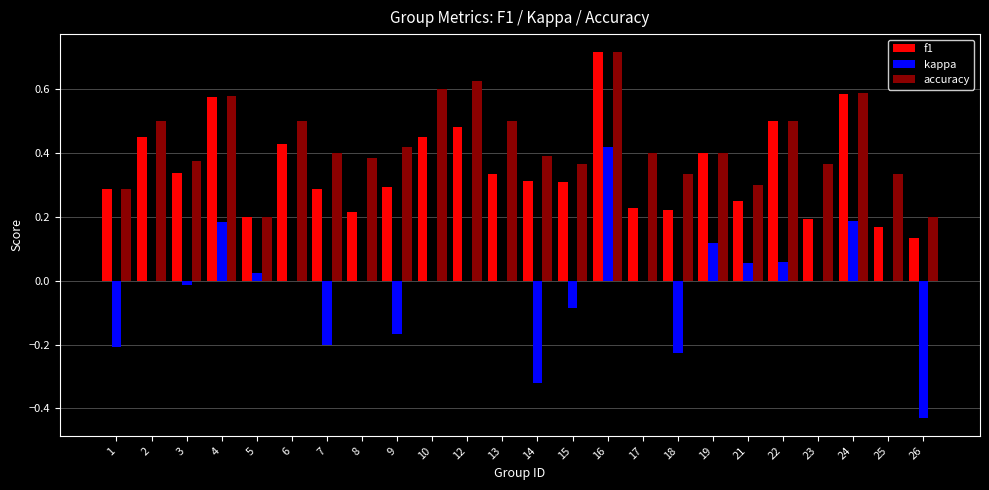

What are all the series names shown in the legend?

f1, kappa, accuracy